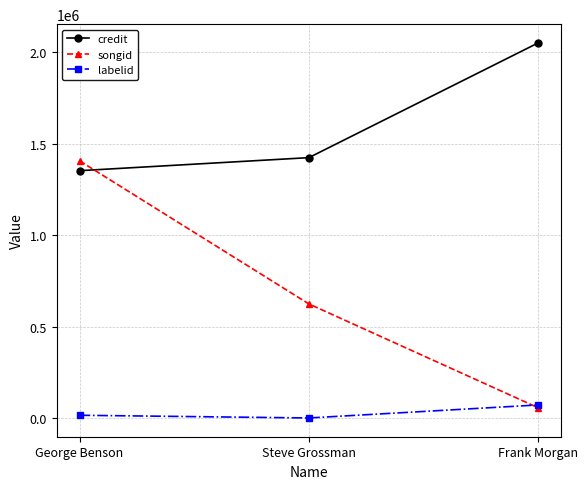

At which category is the sum across all series the highest?

George Benson